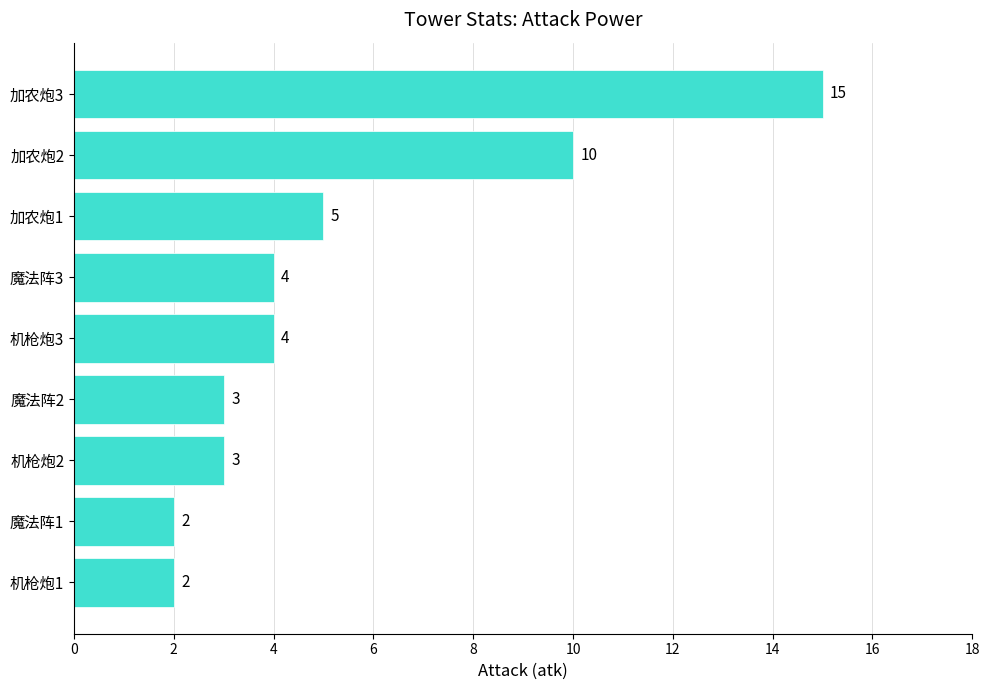

The value at 机枪炮3 is 6. True or false?

False